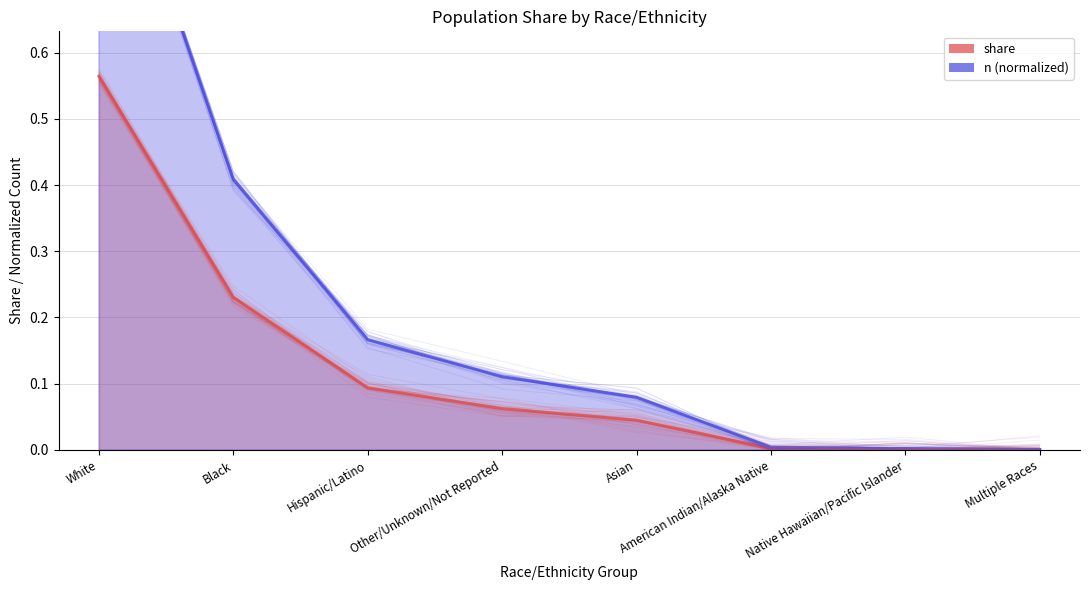

The value at American Indian/Alaska Native is 0.0. True or false?

False